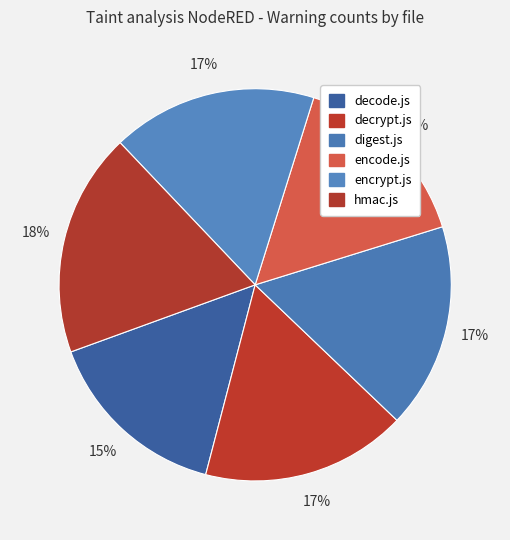

How many segments does this pie chart have?

6